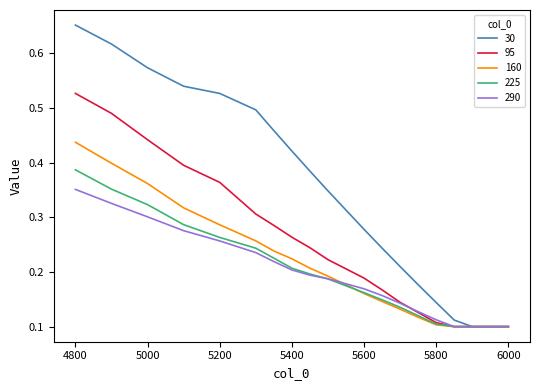

Which series has the widest spread of values?

30